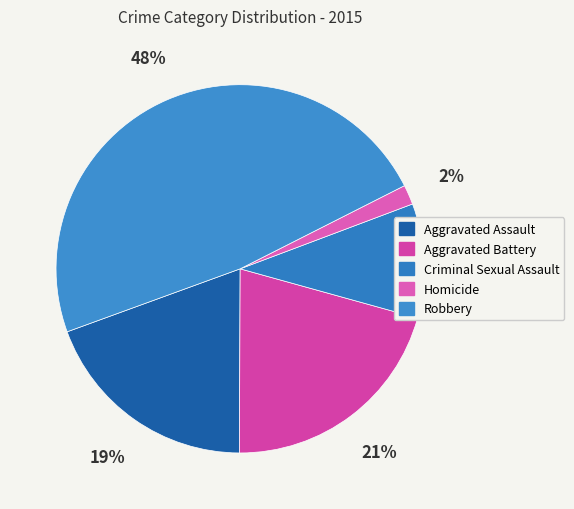

How many slices are in this pie chart?

5